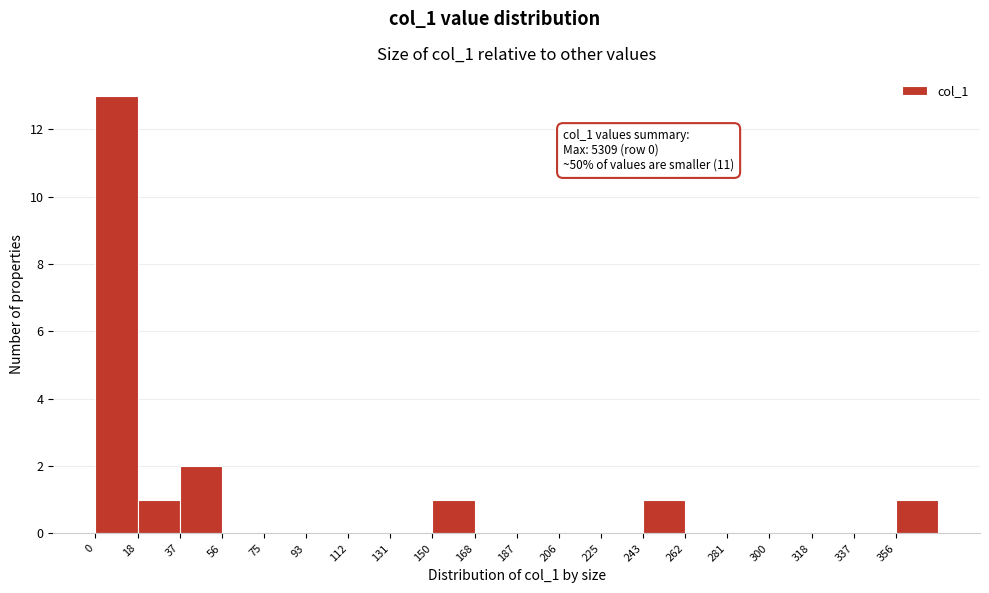

Which range on the x-axis has the tallest bar?

0 to 18